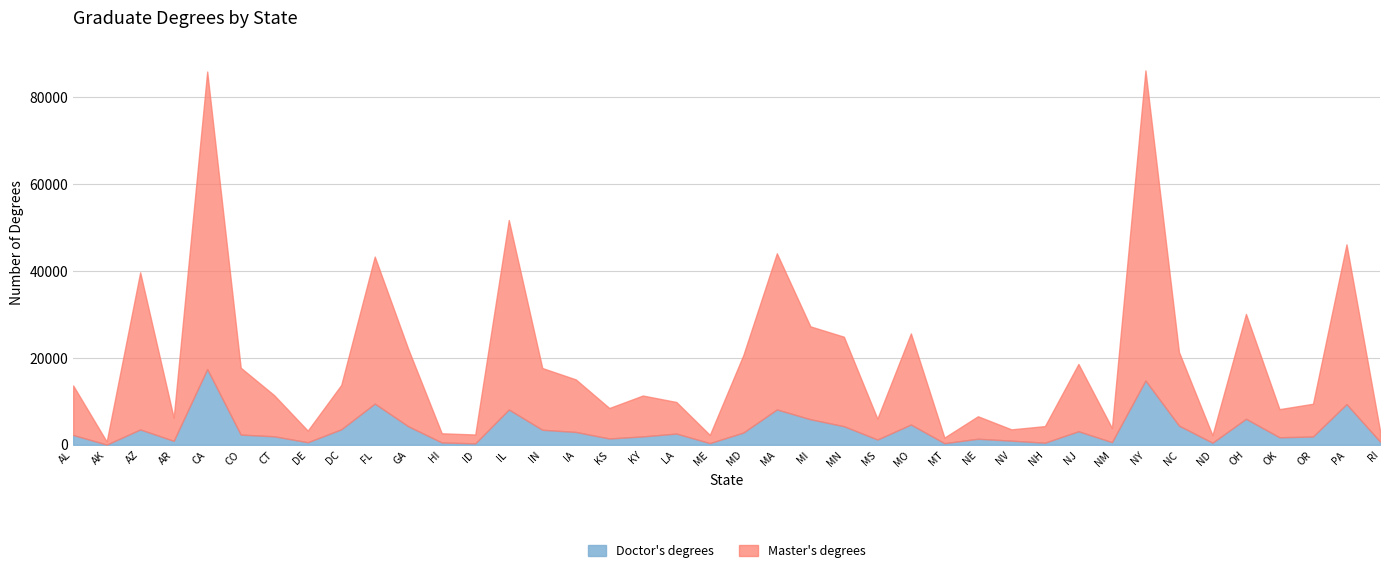

At which label does Doctor's degrees reach its minimum?

AK